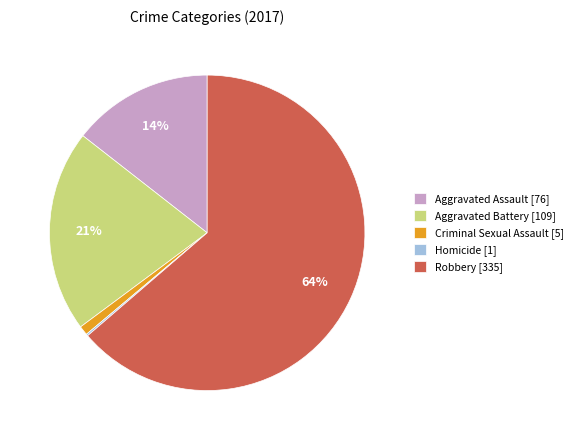

Does Robbery account for over 50% of the chart?

Yes